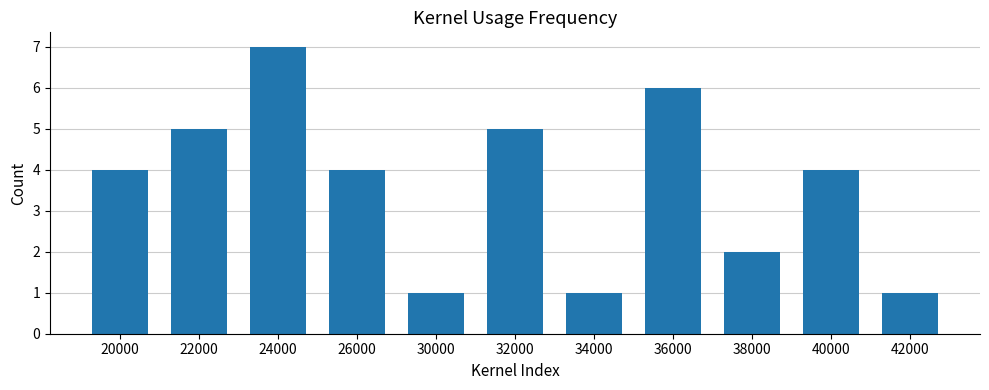

What is the change in value from 32000 to 34000?

-4